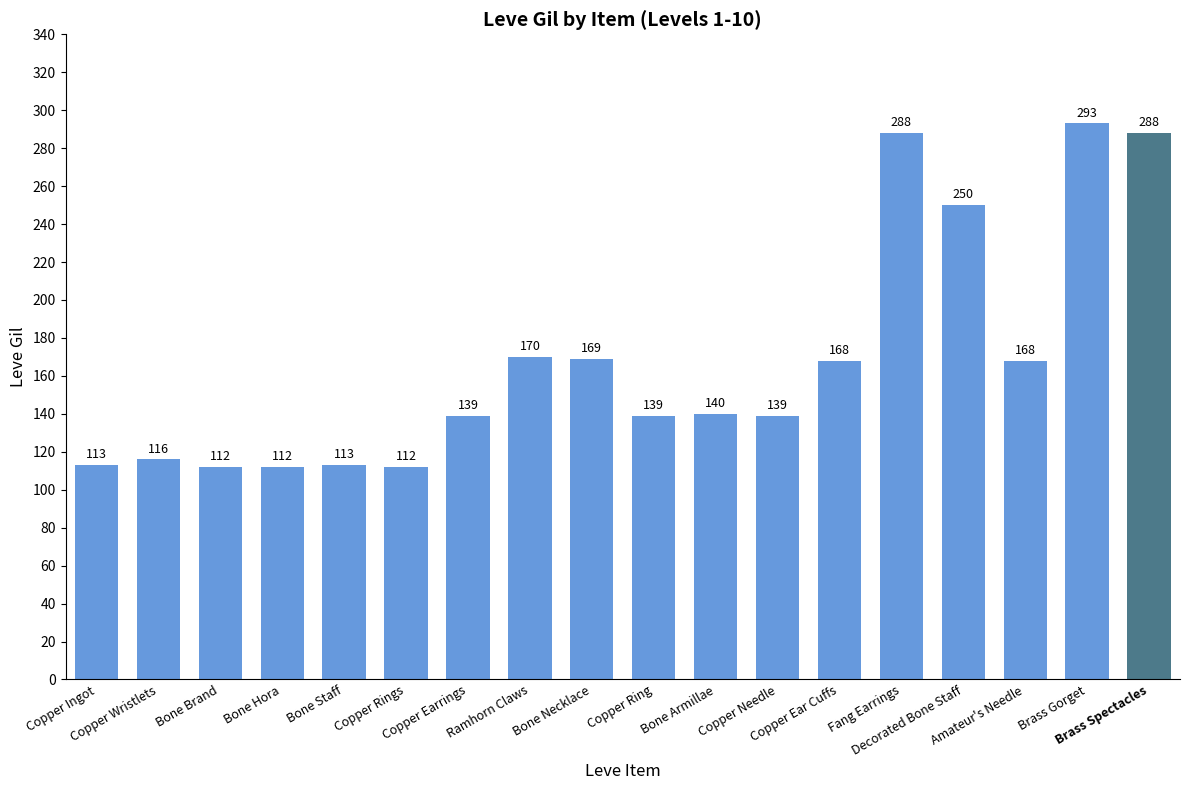

What is the value of the 11th bar from the left?

140